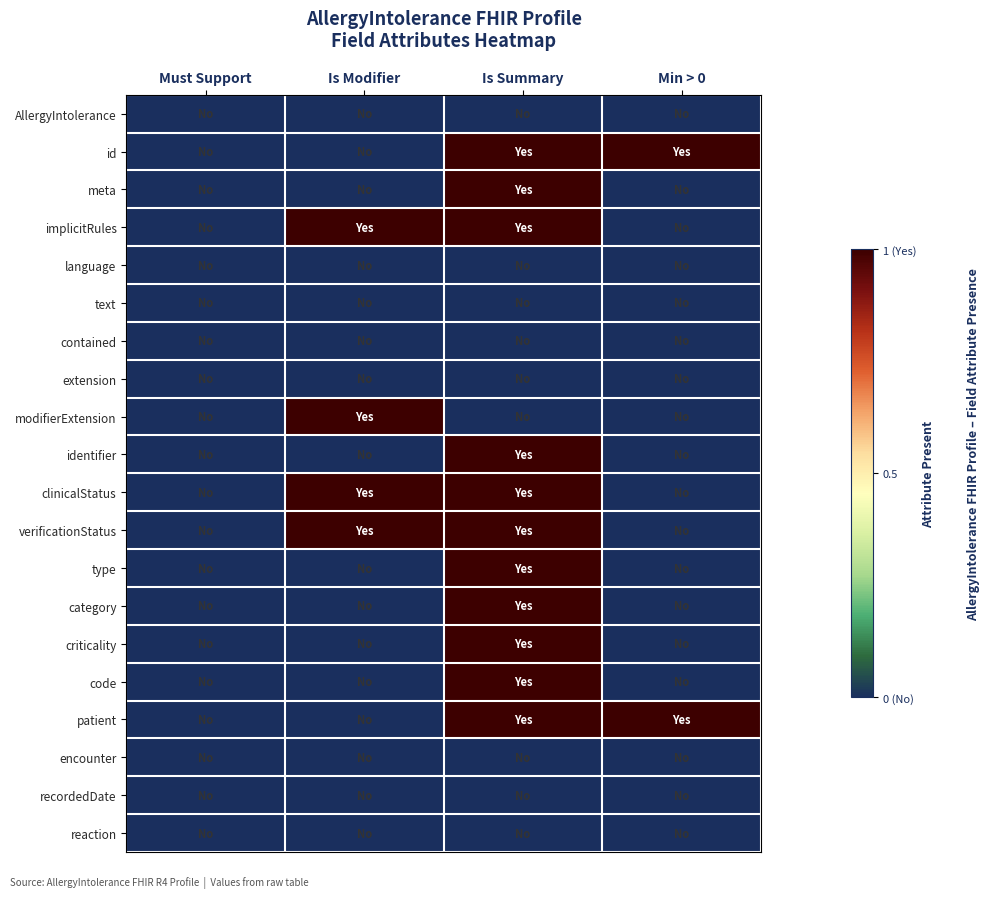

Count the number of data series in this chart.

20